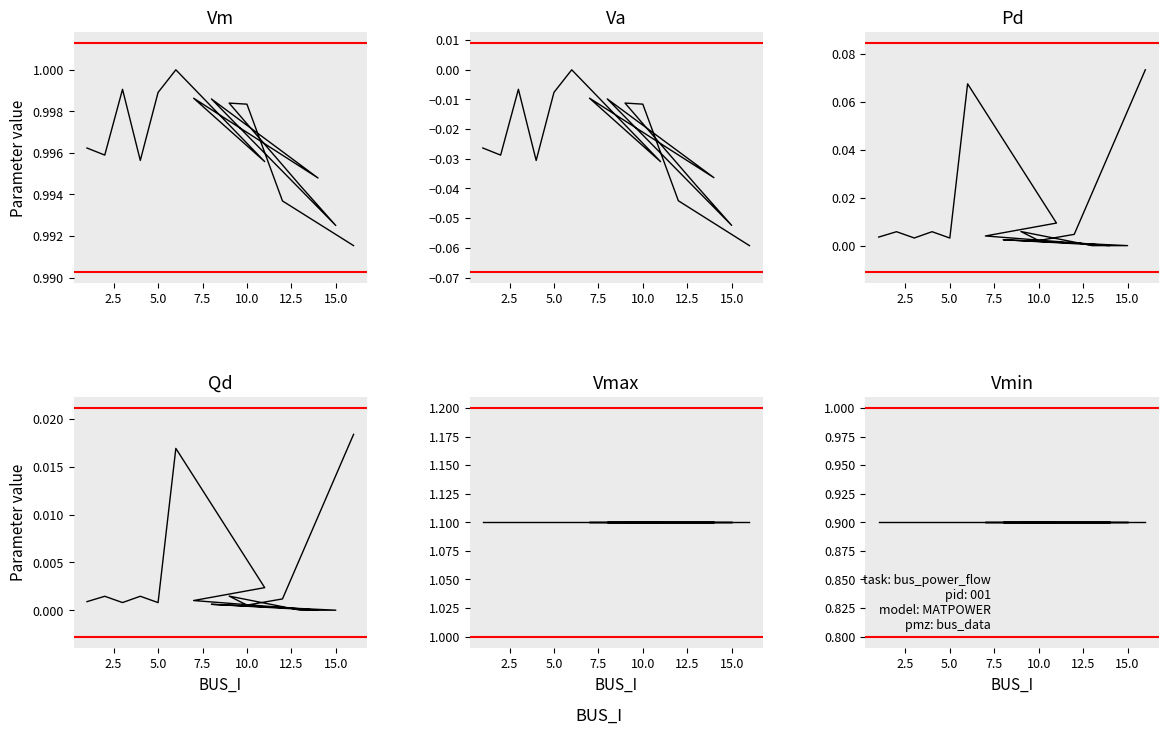

What is the label of the 9th point from the right?

7